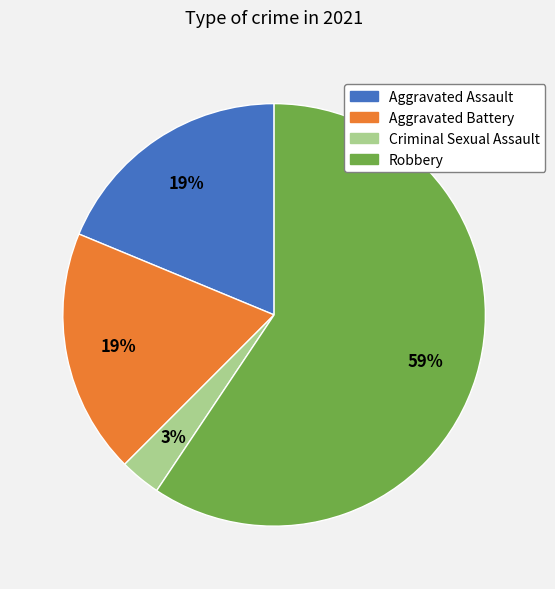

To the nearest percent, what percentage of the pie is Criminal Sexual Assault?

3%